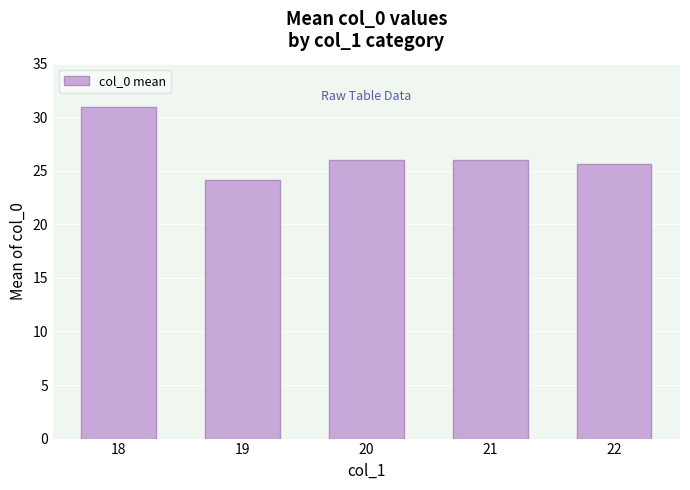

Are the bars horizontal?

No